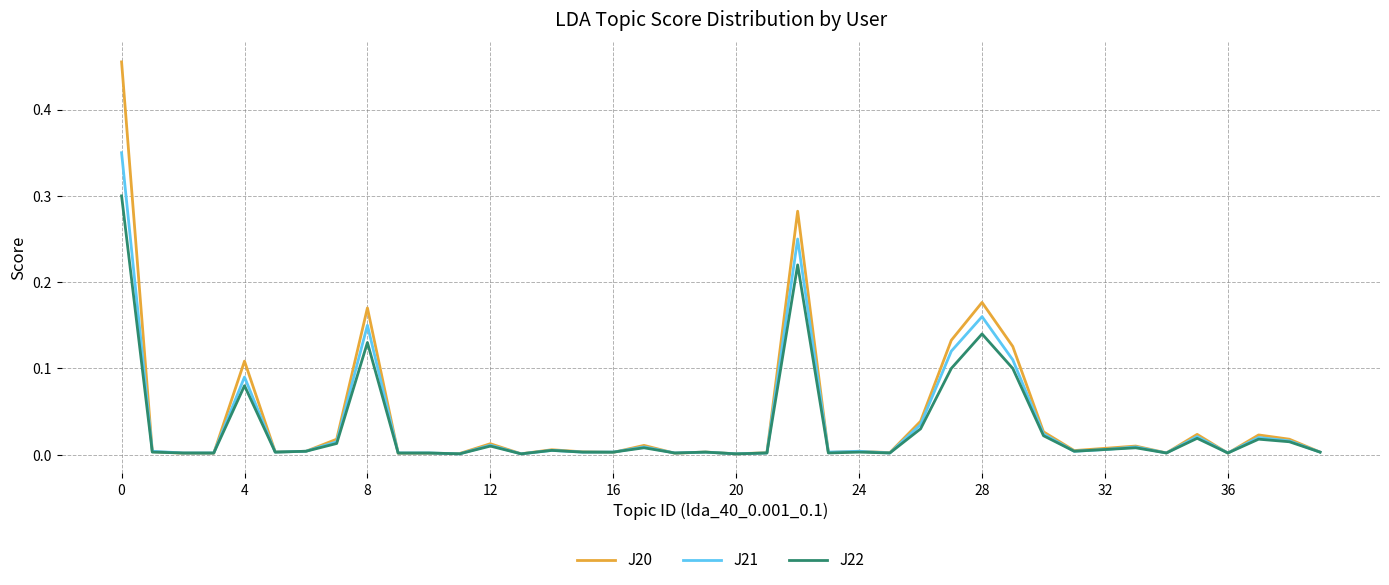

Rank the series by their average value, from highest to lowest.

J20, J21, J22